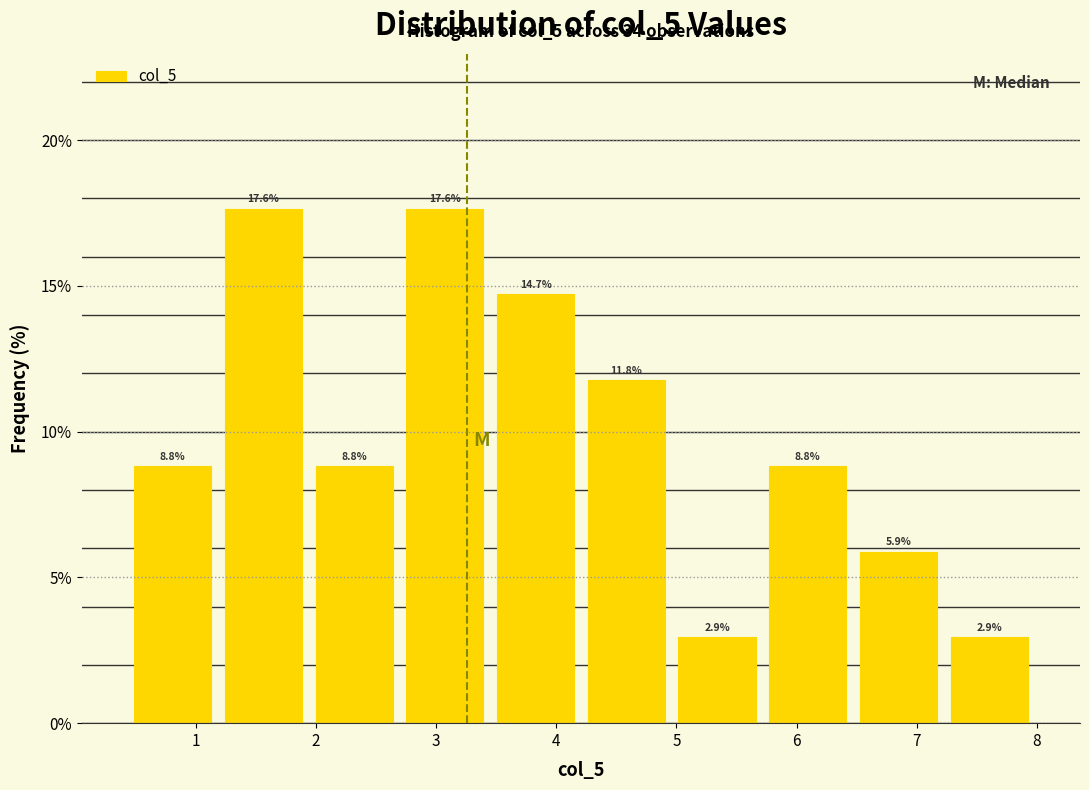

What is the height of the bar covering 1.2 to 1.9 on the x-axis? The bar edges are not printed on the chart, so give them approximately, as read against the axis.

17.6